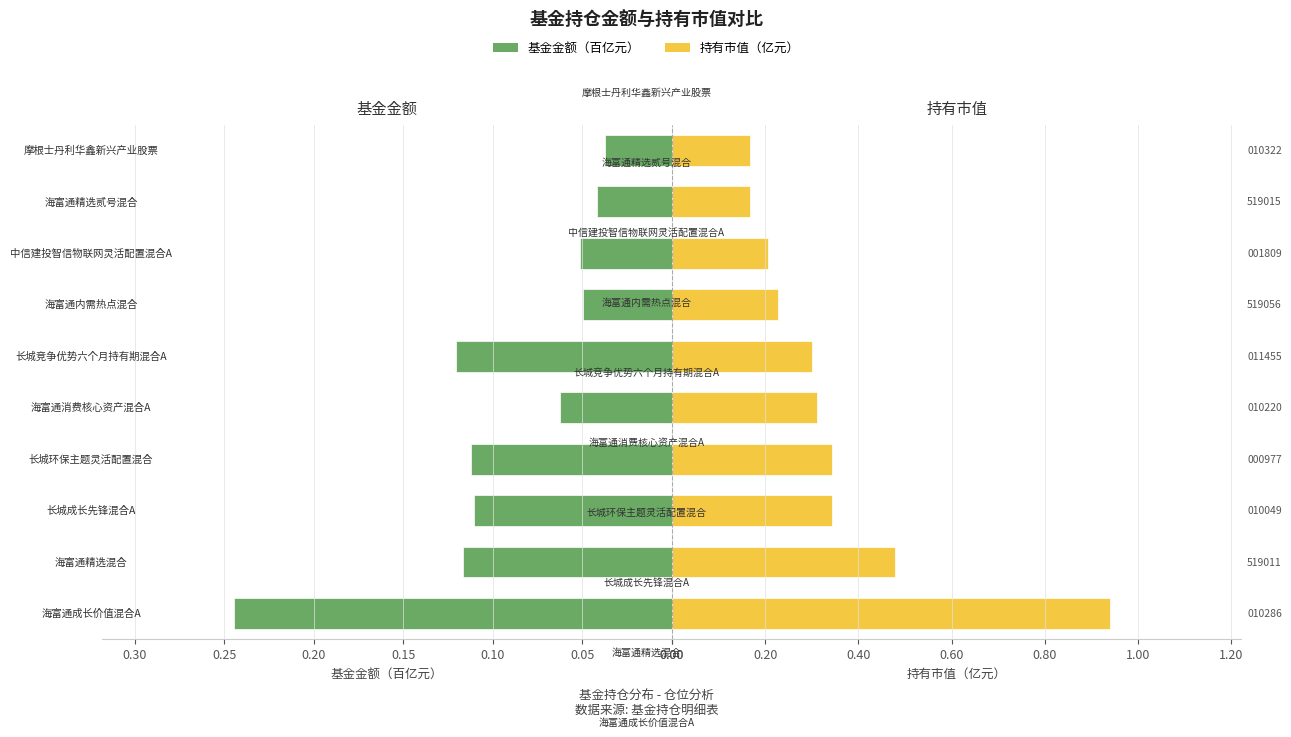

What is the average value of the 持有市值(亿元) series?

0.3